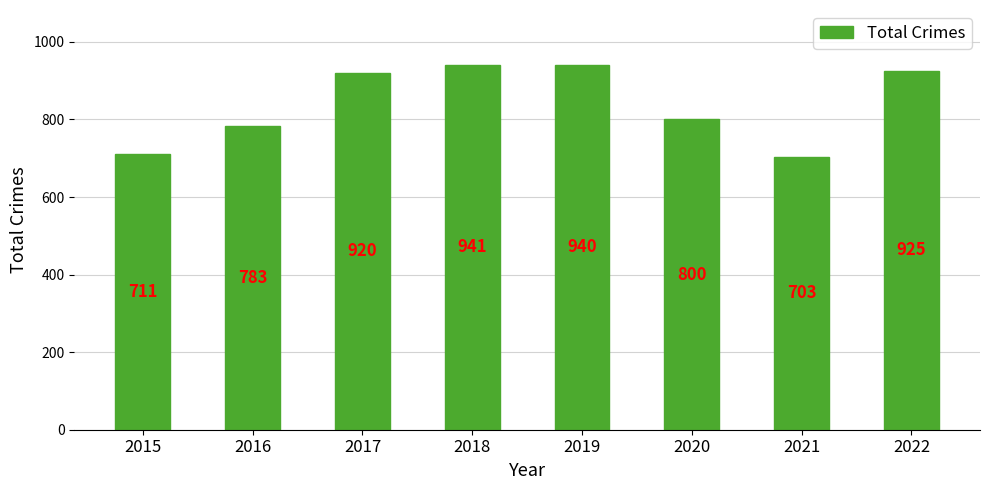

What is the ratio of the value at 2019 to the value at 2015?

1.3